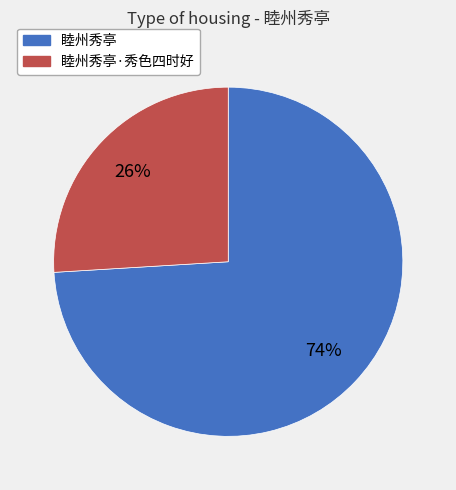

Is there any slice that represents more than half of the pie?

Yes